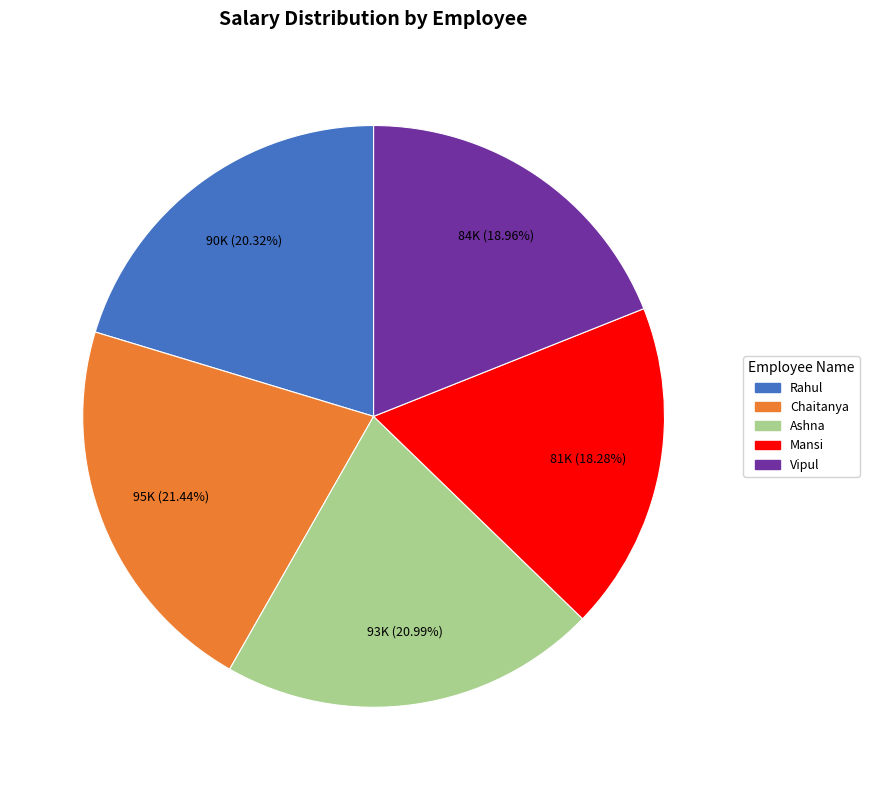

To the nearest percent, what portion does Mansi represent?

18%